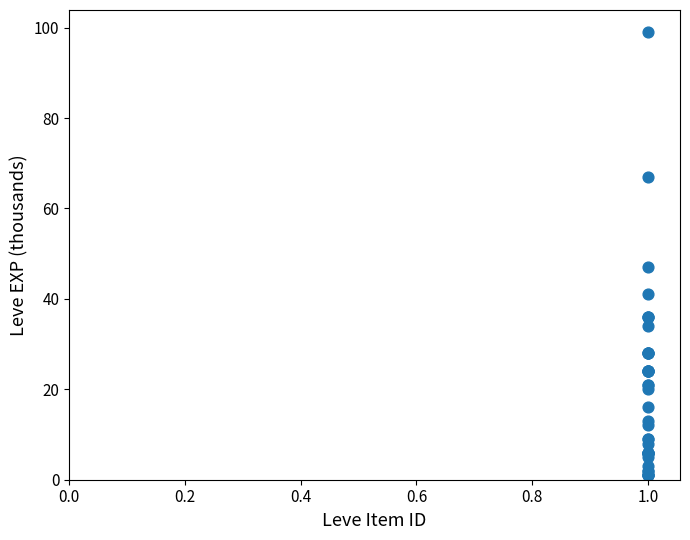

What Y value in the scatter plot is closest to 50?

47